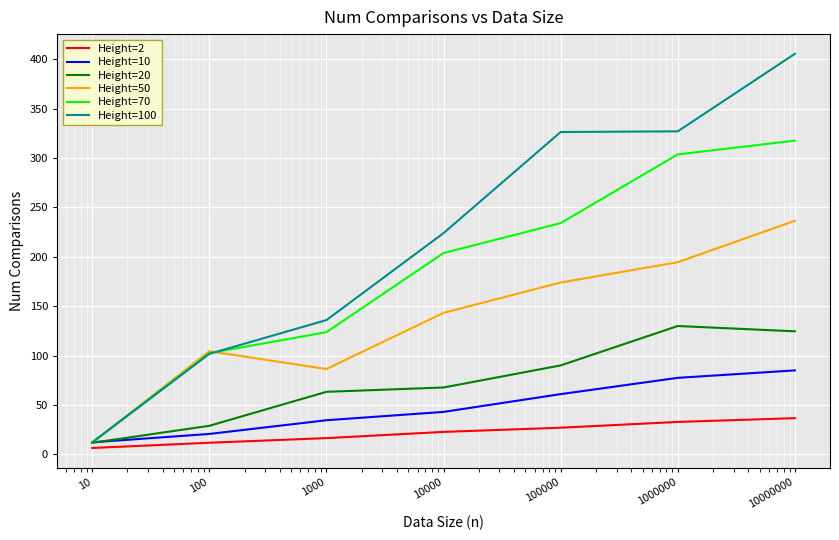

List the series in order of their peak value, highest first.

Height=100, Height=70, Height=50, Height=20, Height=10, Height=2